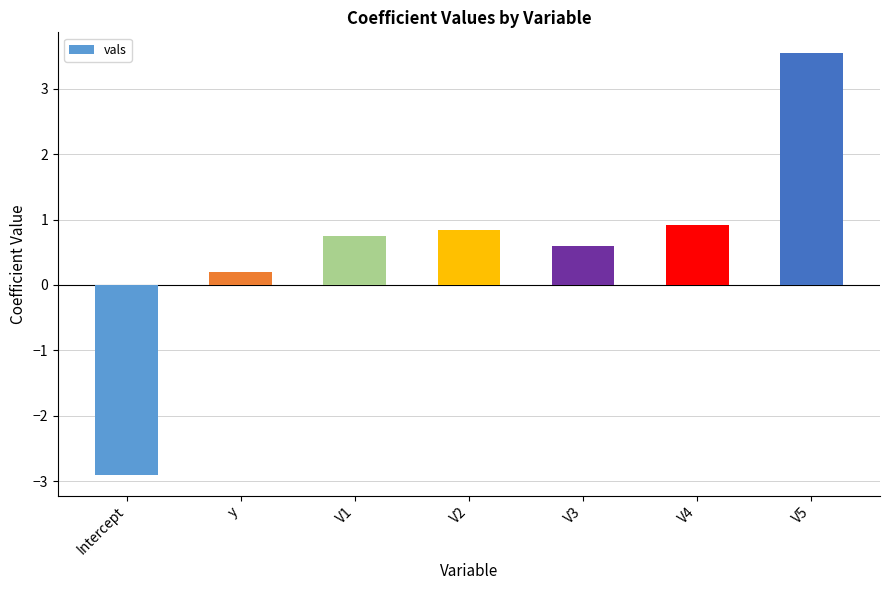

What is the value of the 2nd bar from the left?

0.2